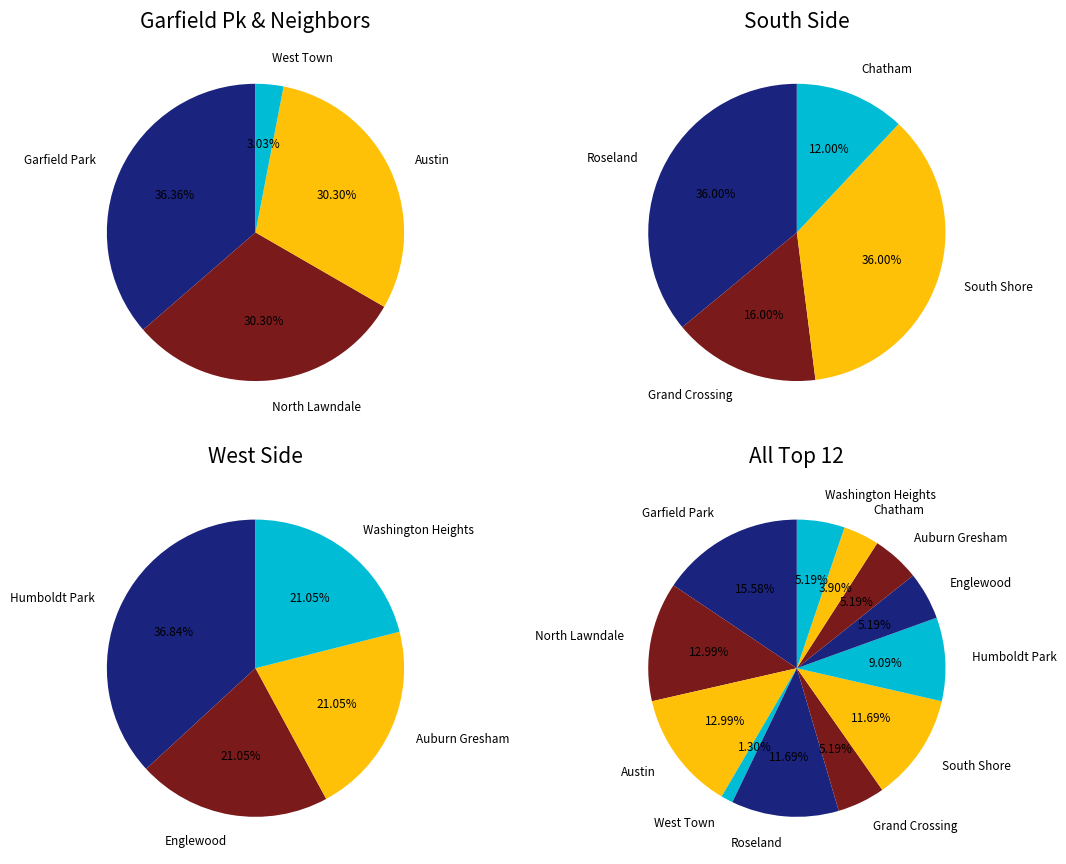

What percentage is the Grand Crossing slice, to the nearest percent?

5%